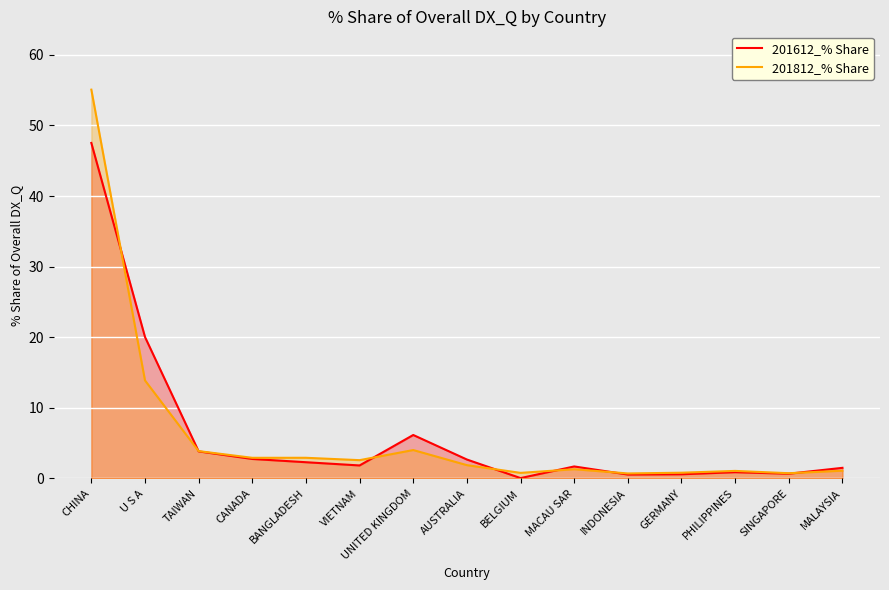

How many lines are shown in the chart?

2